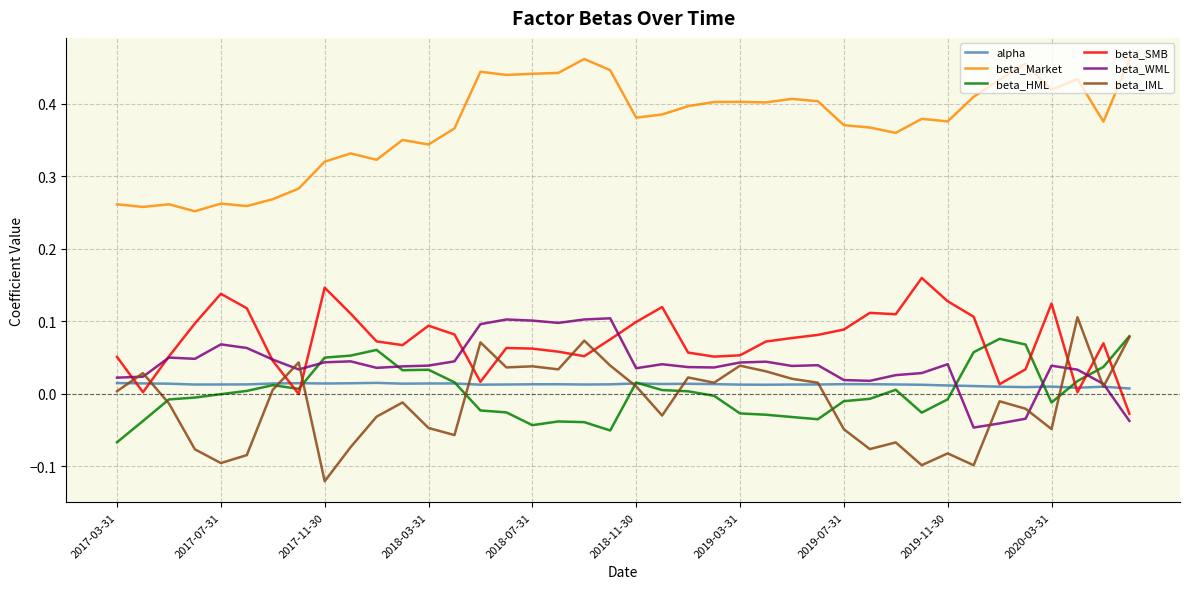

Which series has the largest total across all categories?

beta_Market